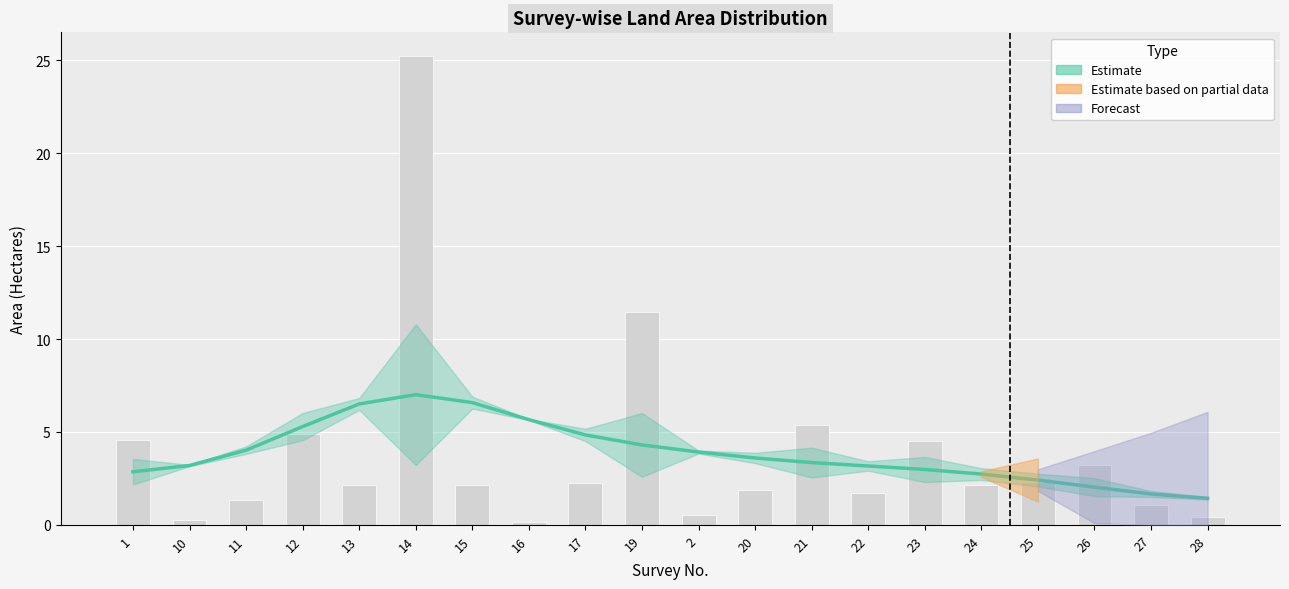

List the labels in order of value, smallest first.

16, 10, 28, 2, 27, 11, 22, 20, 24, 13, 15, 17, 25, 26, 23, 1, 12, 21, 19, 14